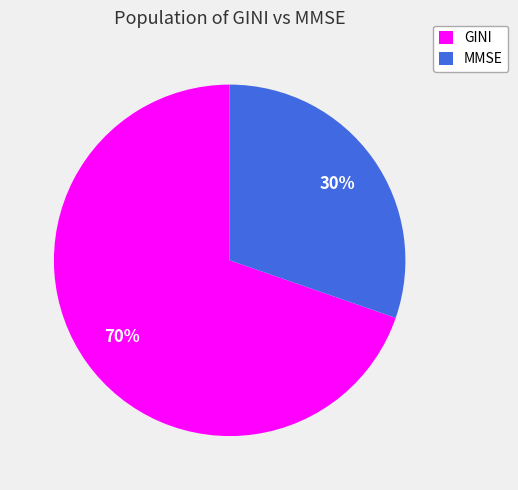

Is there any slice that represents more than half of the pie?

Yes